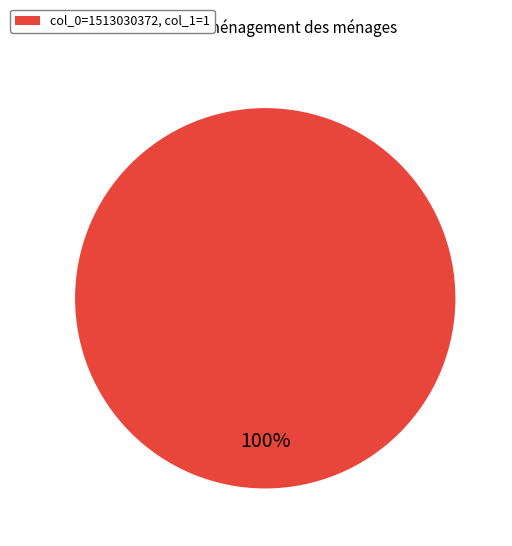

What percentage is the col_0=1513030372, col_1=1 slice, to the nearest percent?

100%